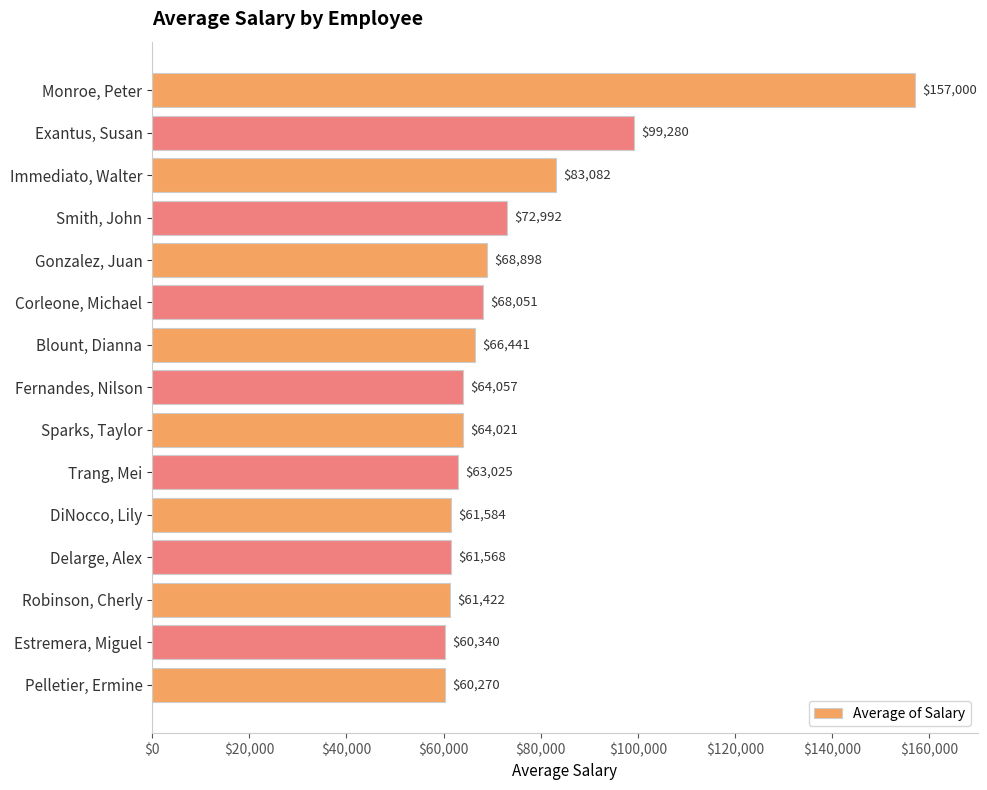

Reading top to bottom, transcribe all the data shown in this chart.

157000	99280	83082	72992	68898	68051	66441	64057	64021	63025	61584	61568	61422	60340	60270